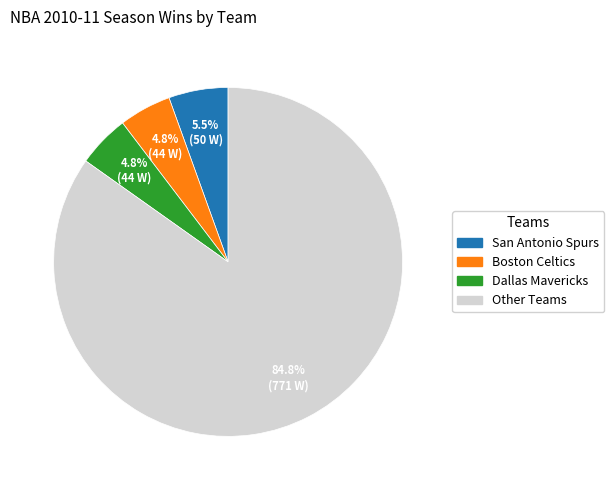

Does any single category account for the majority?

Yes